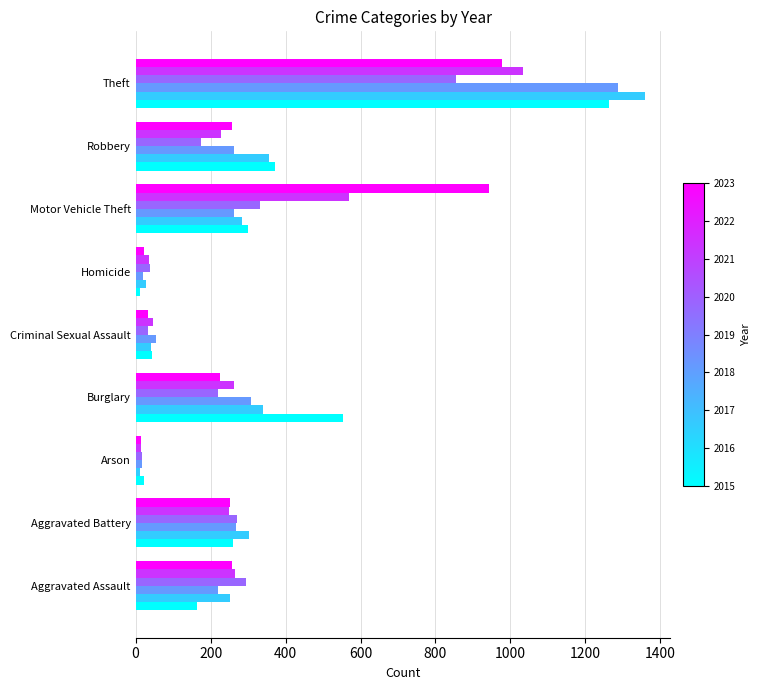

At which category is the sum across all series the highest?

Theft